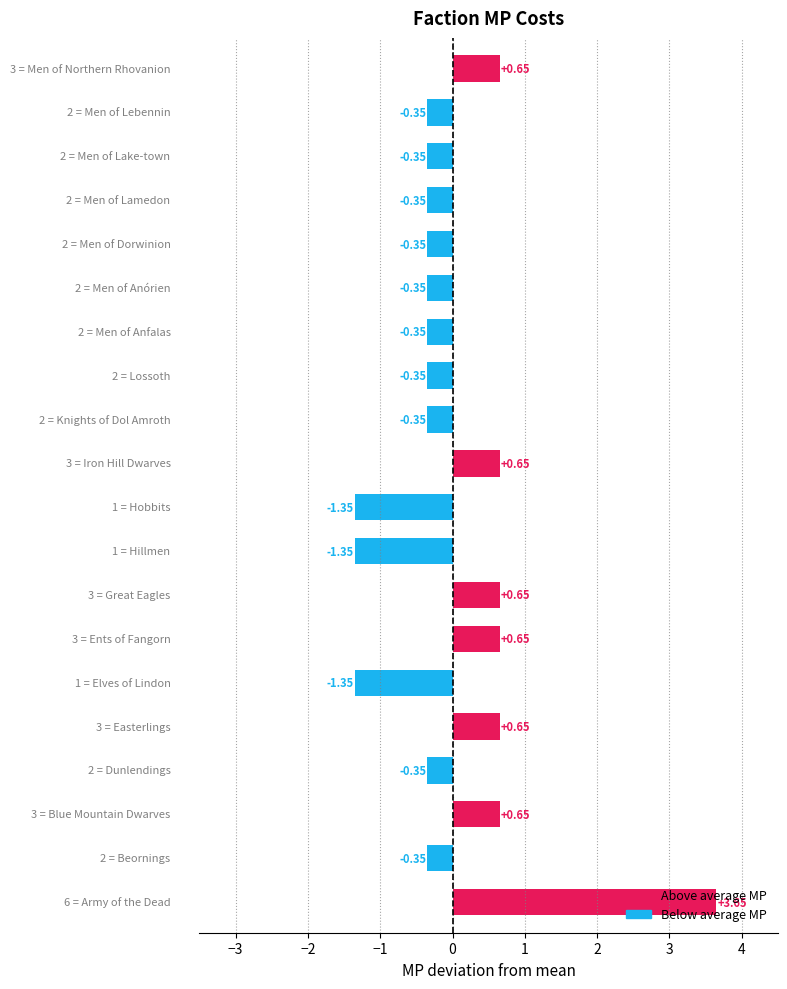

What is the difference between the maximum and second lowest values?

5.0